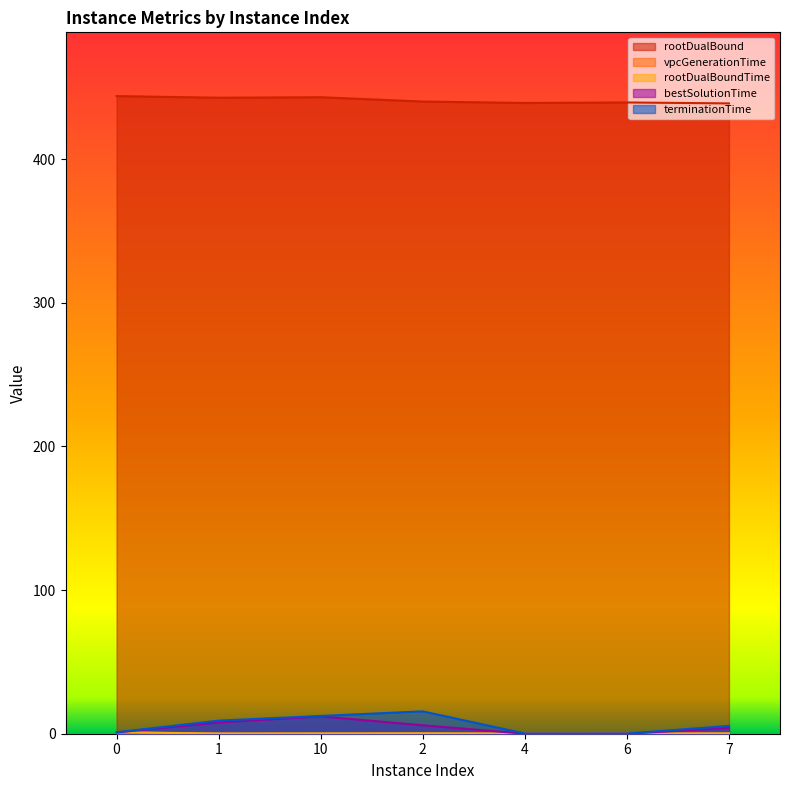

The bestSolutionTime series shows 5.9 at 2. True or false?

True